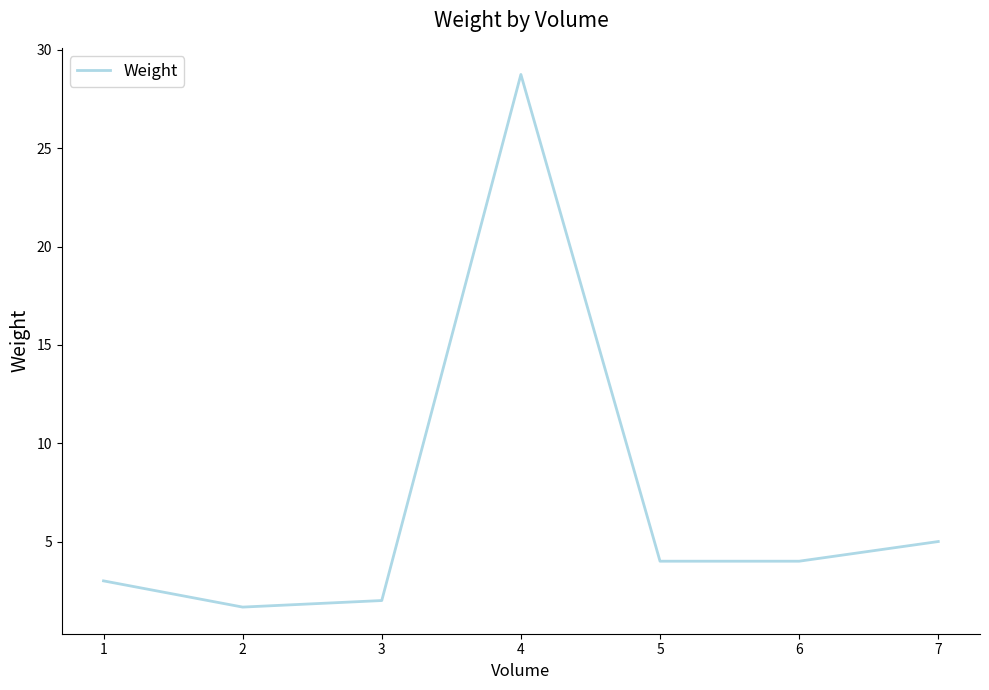

Which category has the lowest value across all series?

2